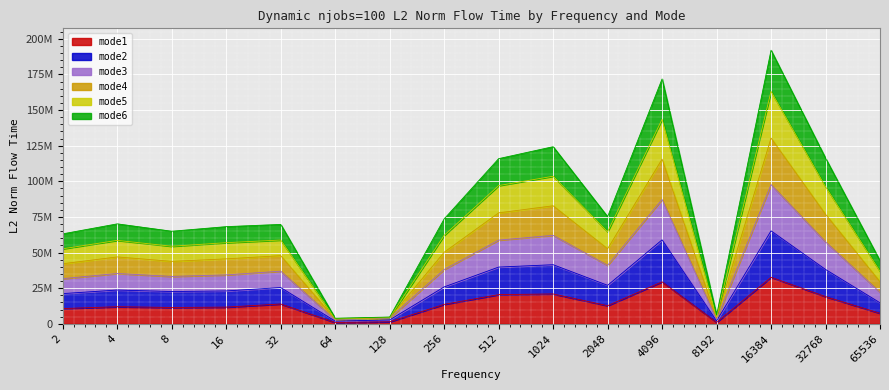

Which category has the highest value in the mode3 series?

16384